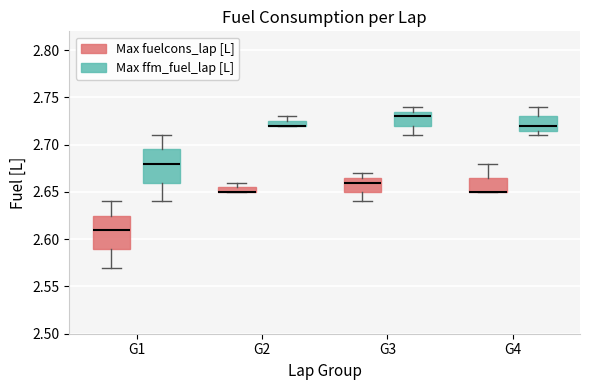

Where does the median line of the box for G4 (Max ffm_fuel_lap [L]) sit on the y-axis? The values are not printed on the chart, so give them approximately, as read against the axis.

2.720